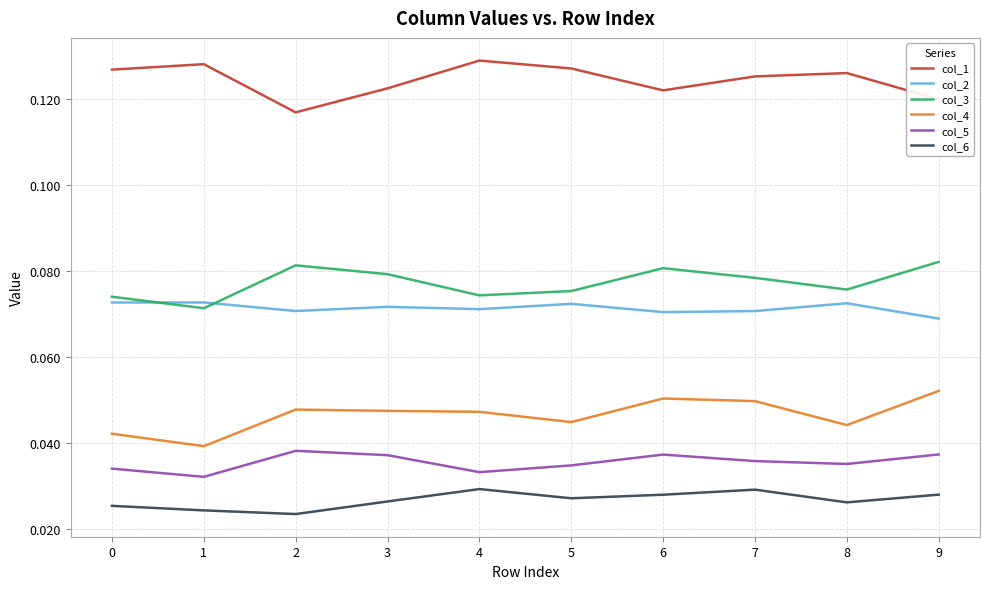

How many series are shown in this chart?

6